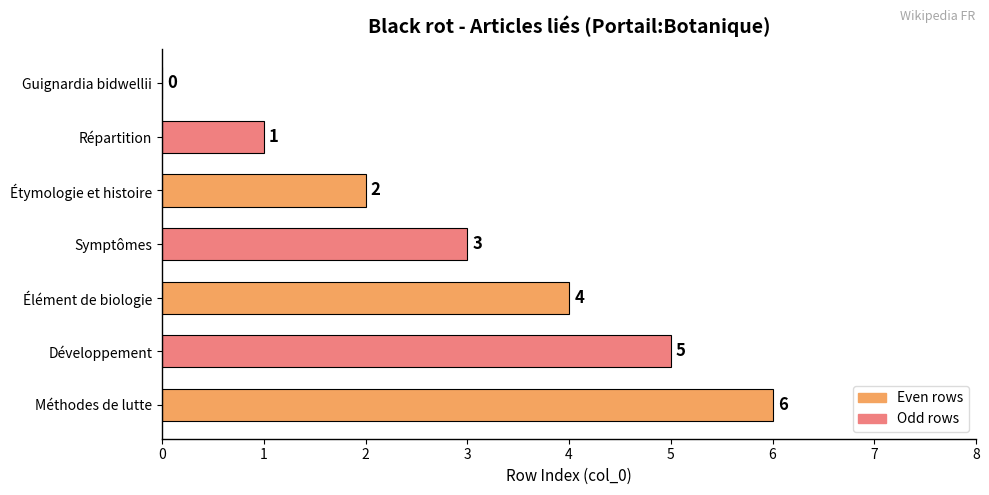

Count the number of data series in this chart.

1